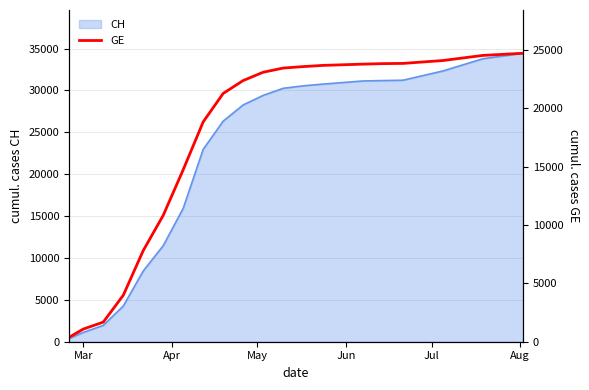

Does the chart have visible grid lines?

Yes